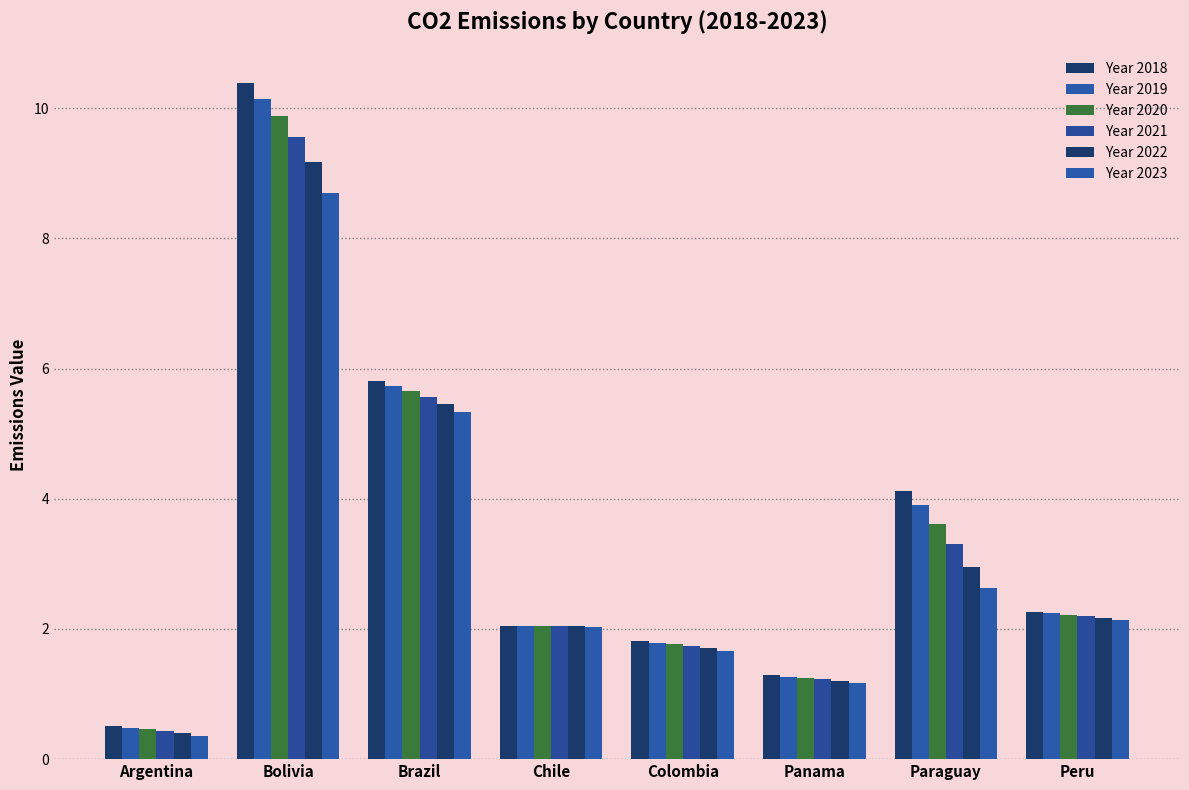

What is the difference between the maximum and second lowest values in the Year 2022 series?

8.0